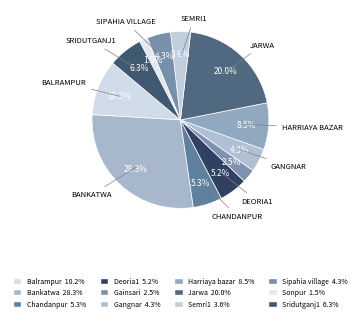

Rank the categories by value from highest to lowest.

Bankatwa, Jarwa, Balrampur, Harriaya bazar, Sridutganj1, Chandanpur, Deoria1, Sipahia village, Gangnar, Semri1, Gainsari, Sonpur